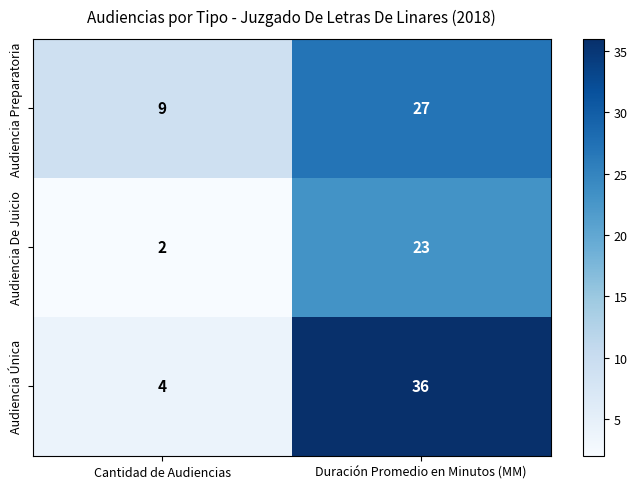

Which series changed the most between Cantidad de Audiencias and Duración Promedio en Minutos (MM)?

Audiencia Única